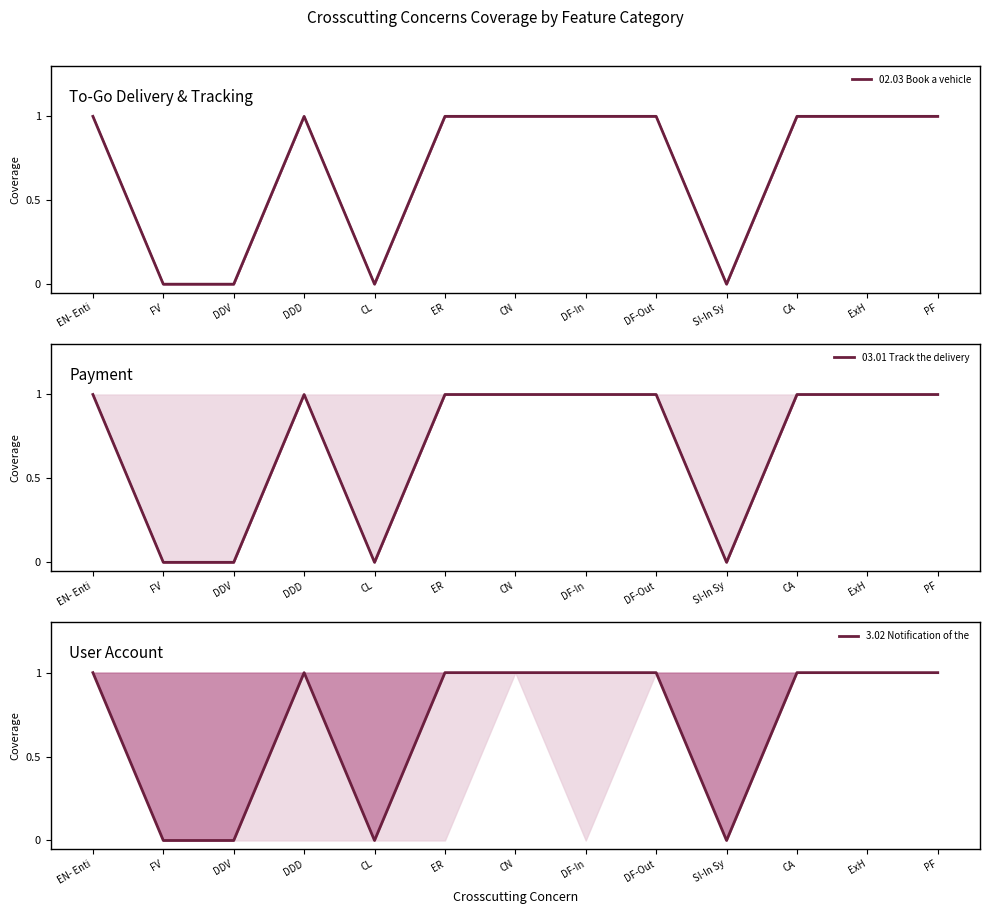

Which series changed the most between DDV and CN?

02.03 Book a vehicle